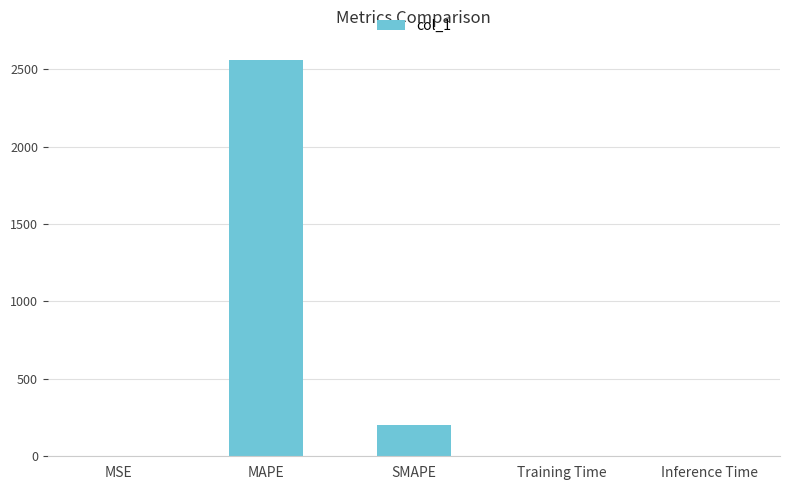

Which label corresponds to the largest value in the chart?

MAPE